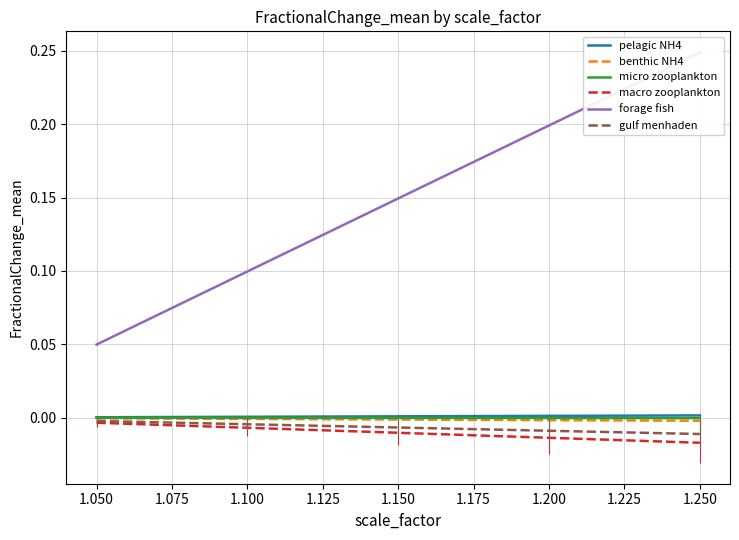

True or false: benthic NH4 and micro zooplankton cross at least once.

False